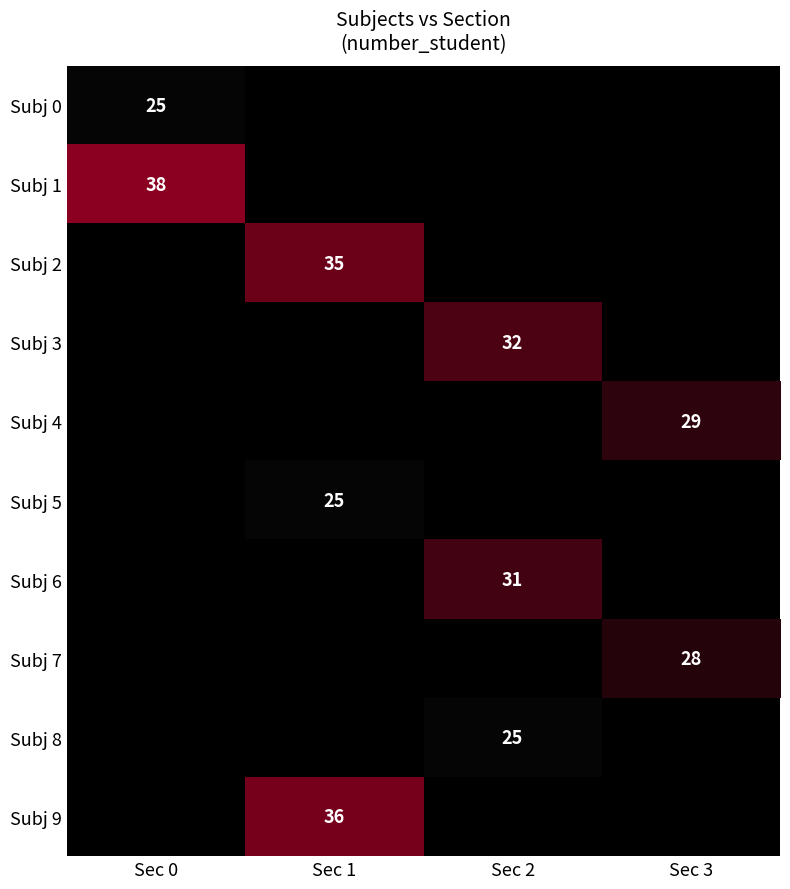

The Subj 2 series shows 47 at Sec 1. True or false?

False